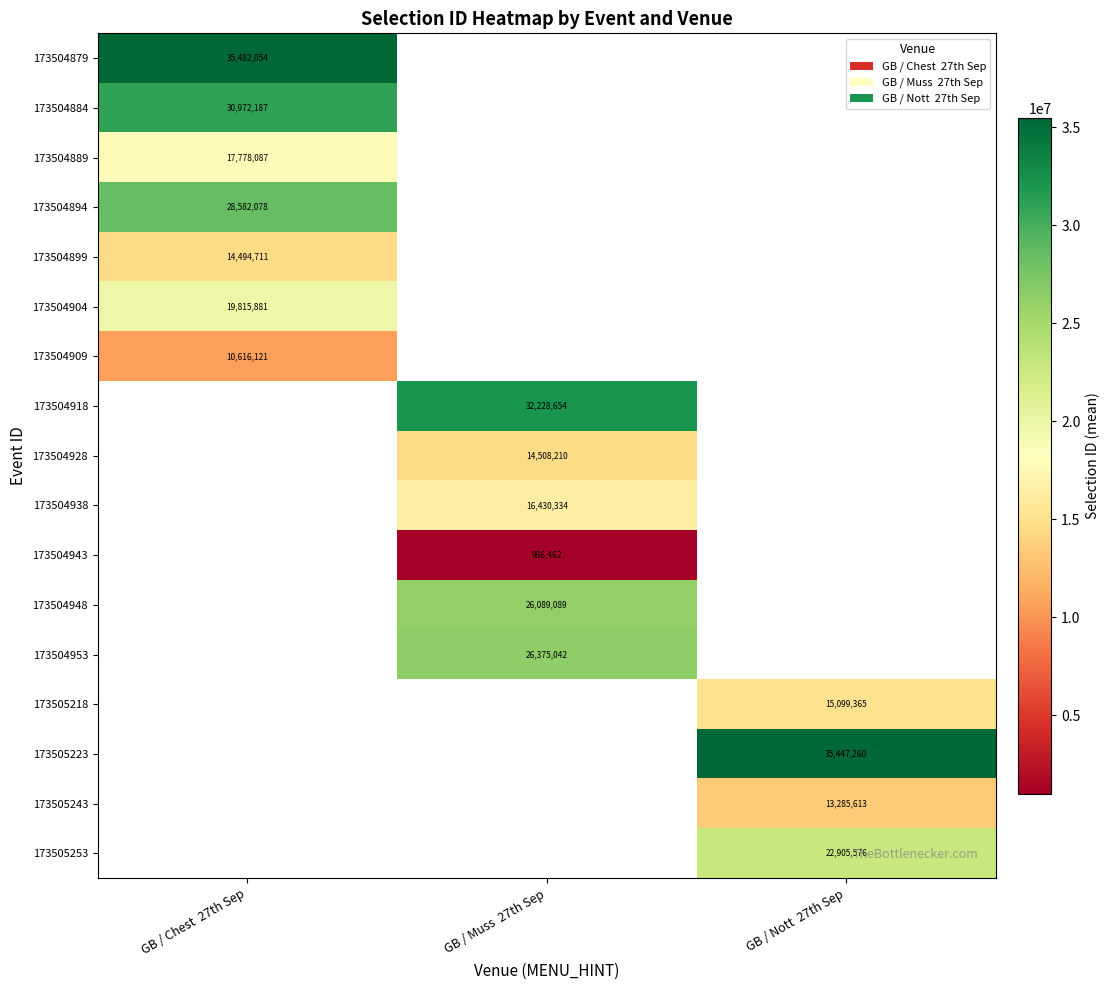

Which category has the lowest value across all series?

GB / Muss  27th Sep